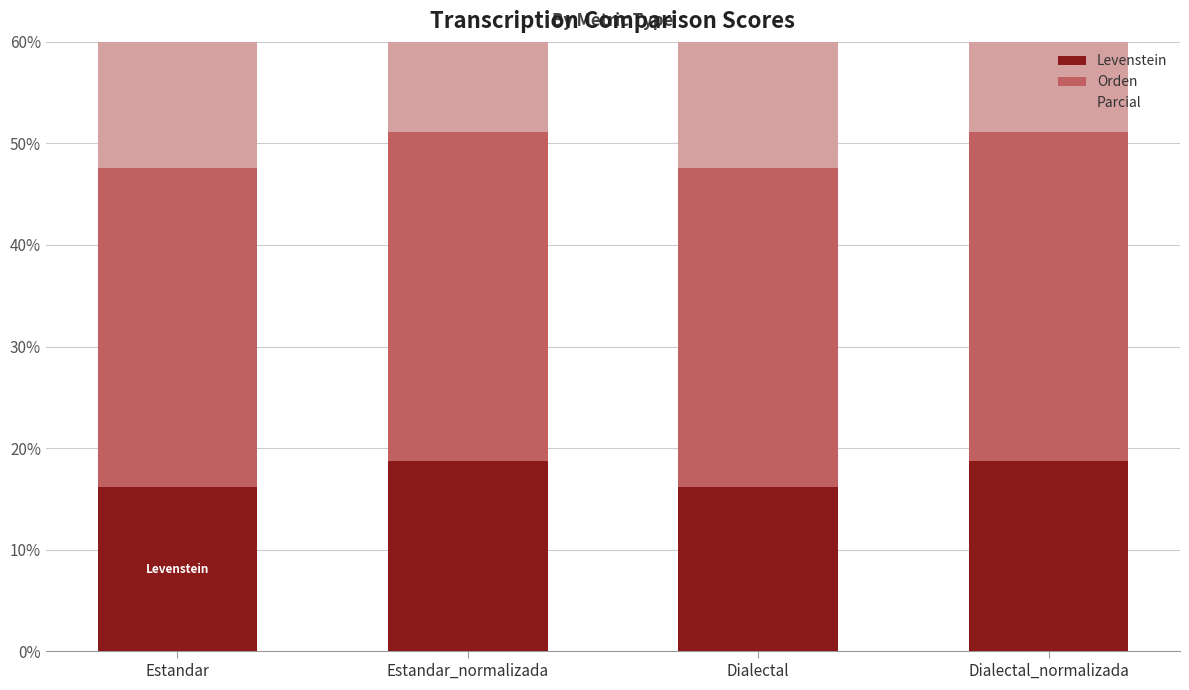

Reading left to right, what are all the values shown in this chart?

Levenstein: Estandar=16.1	Estandar_normalizada=18.8	Dialectal=16.1	Dialectal_normalizada=18.8
Orden: Estandar=31.5	Estandar_normalizada=32.4	Dialectal=31.5	Dialectal_normalizada=32.4
Parcial: Estandar=40.0	Estandar_normalizada=48.8	Dialectal=40.0	Dialectal_normalizada=48.8